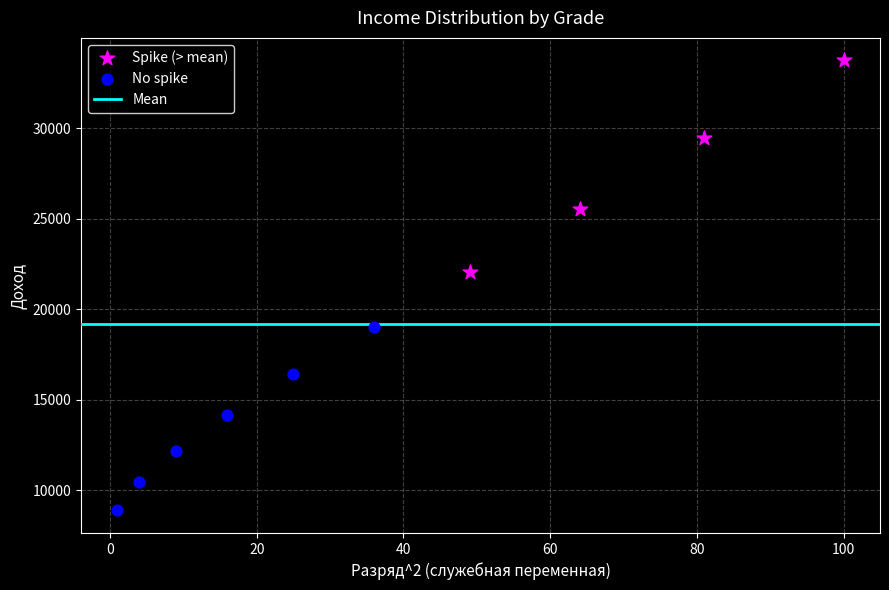

Which series has the widest spread of Y values?

Spike (> mean)